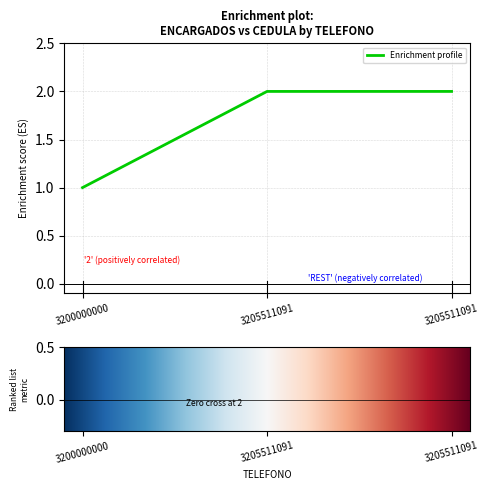

What is the change in value from 3200000000 to 3205511091?

+1